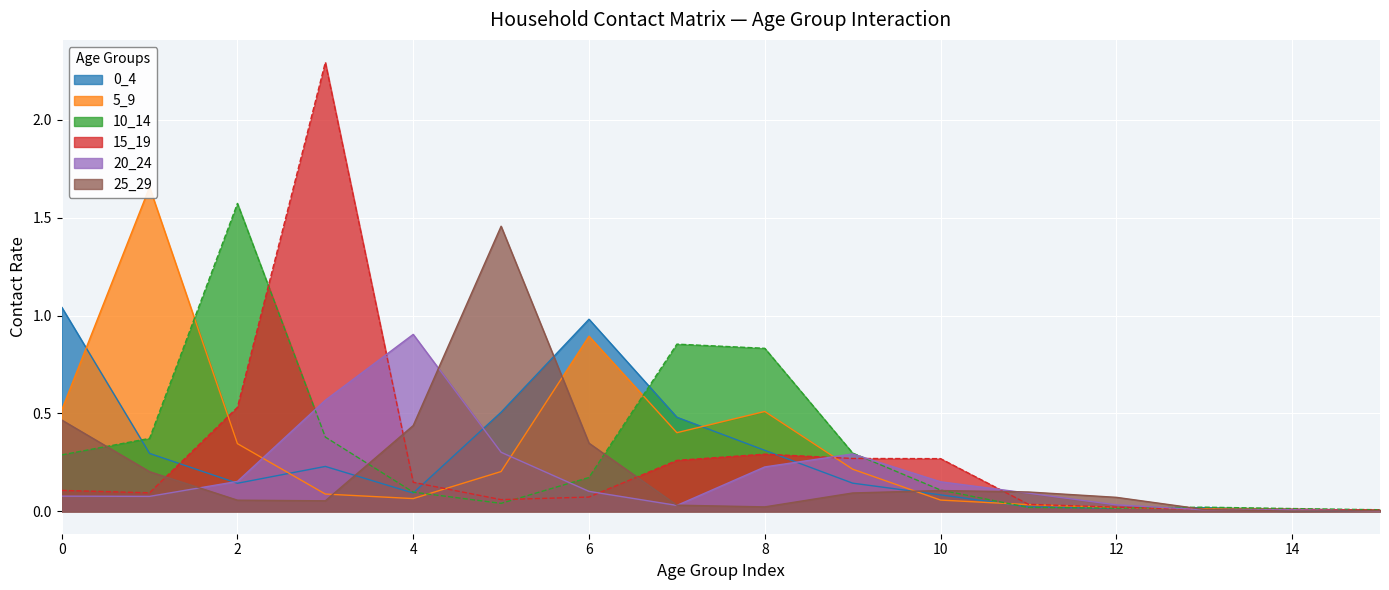

The 10_14 series shows 0.3 at 9. True or false?

True